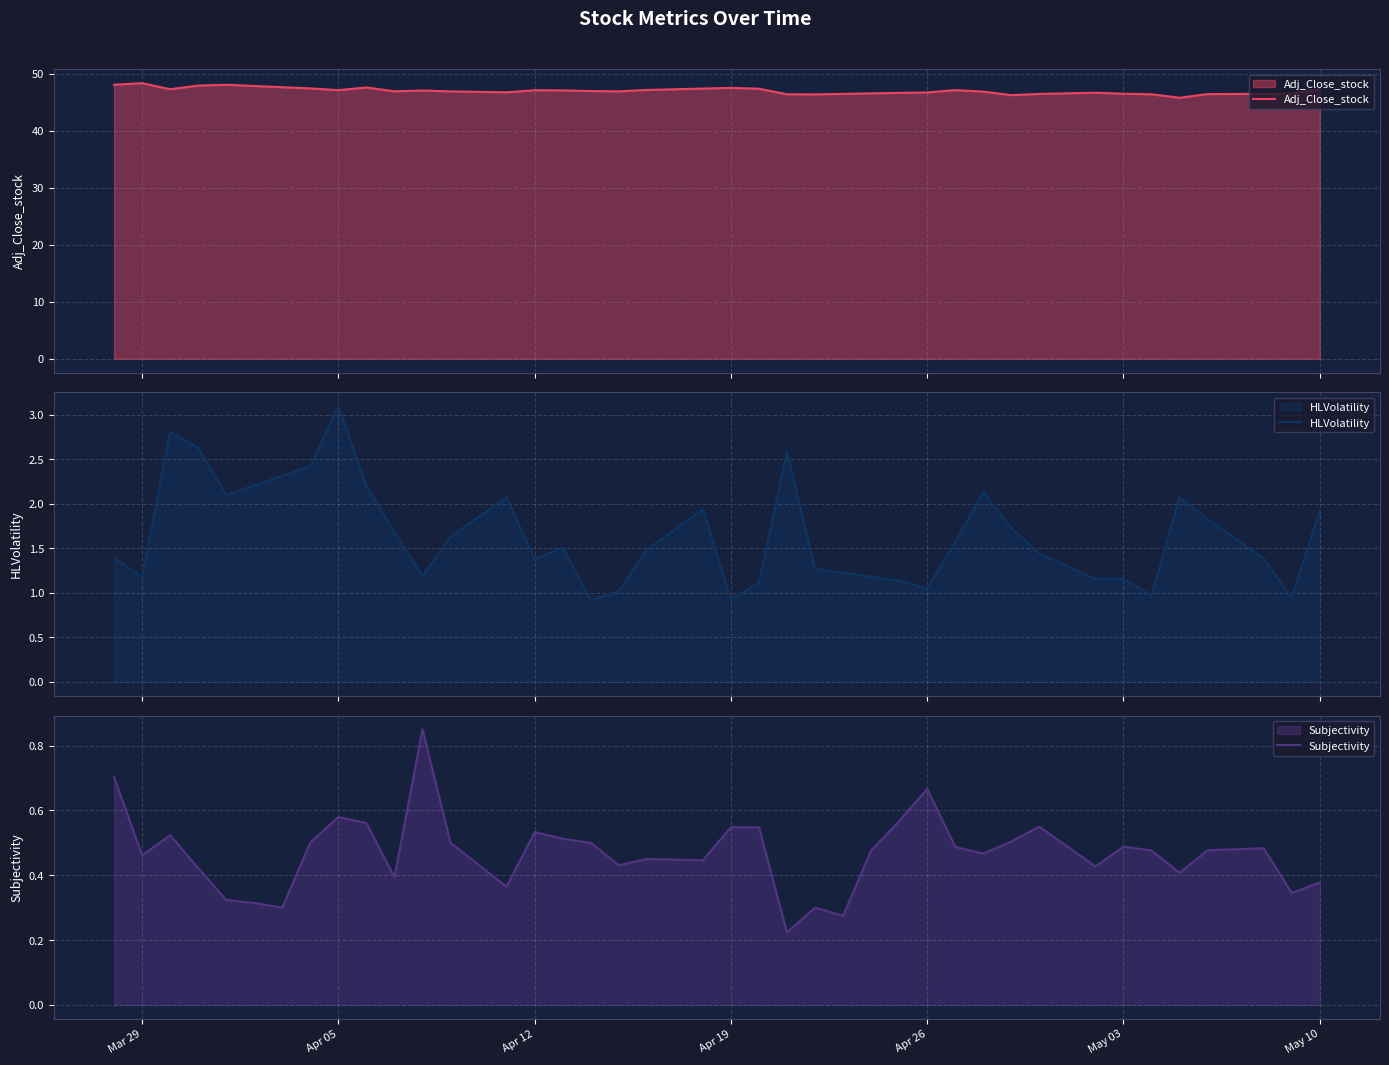

What is the lowest value of the Adj_Close_stock series?

45.8